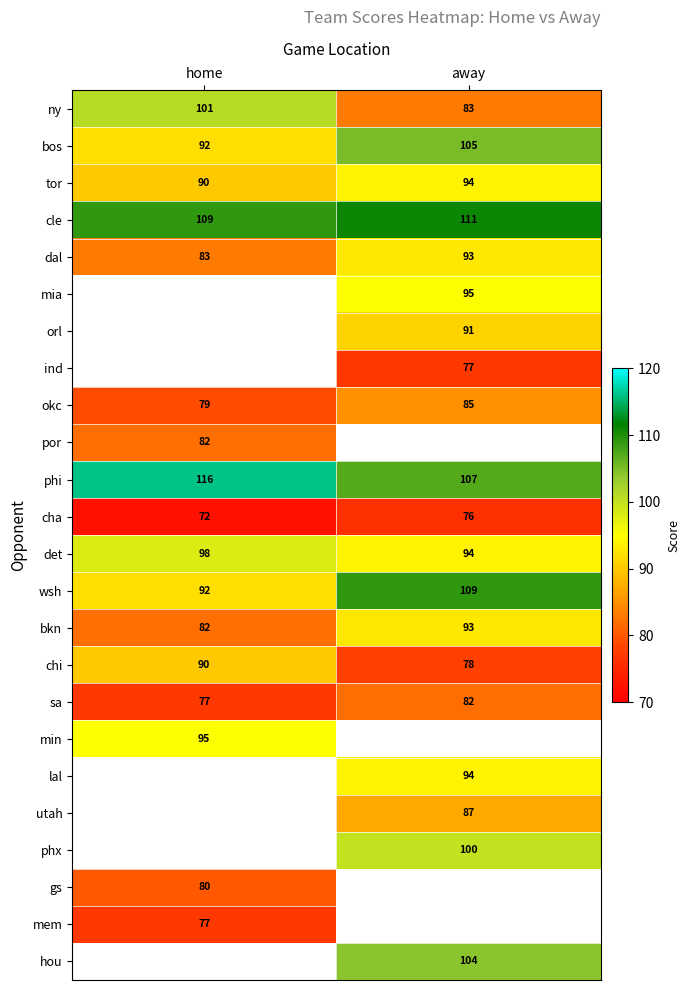

The value of min at home is 52.7. True or false?

False